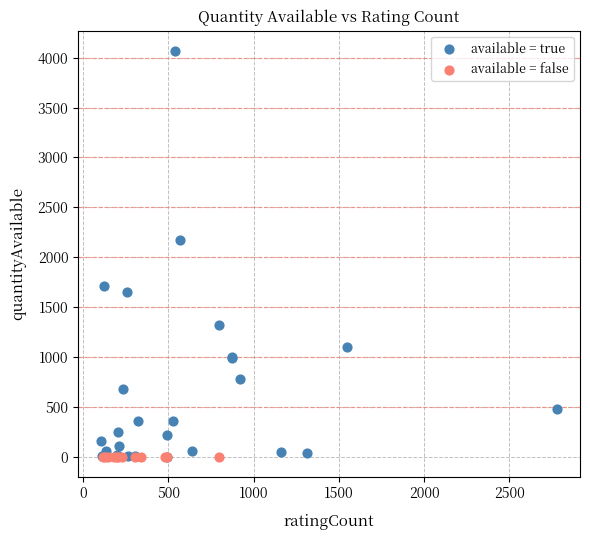

Which series contains the highest Y value?

available = true